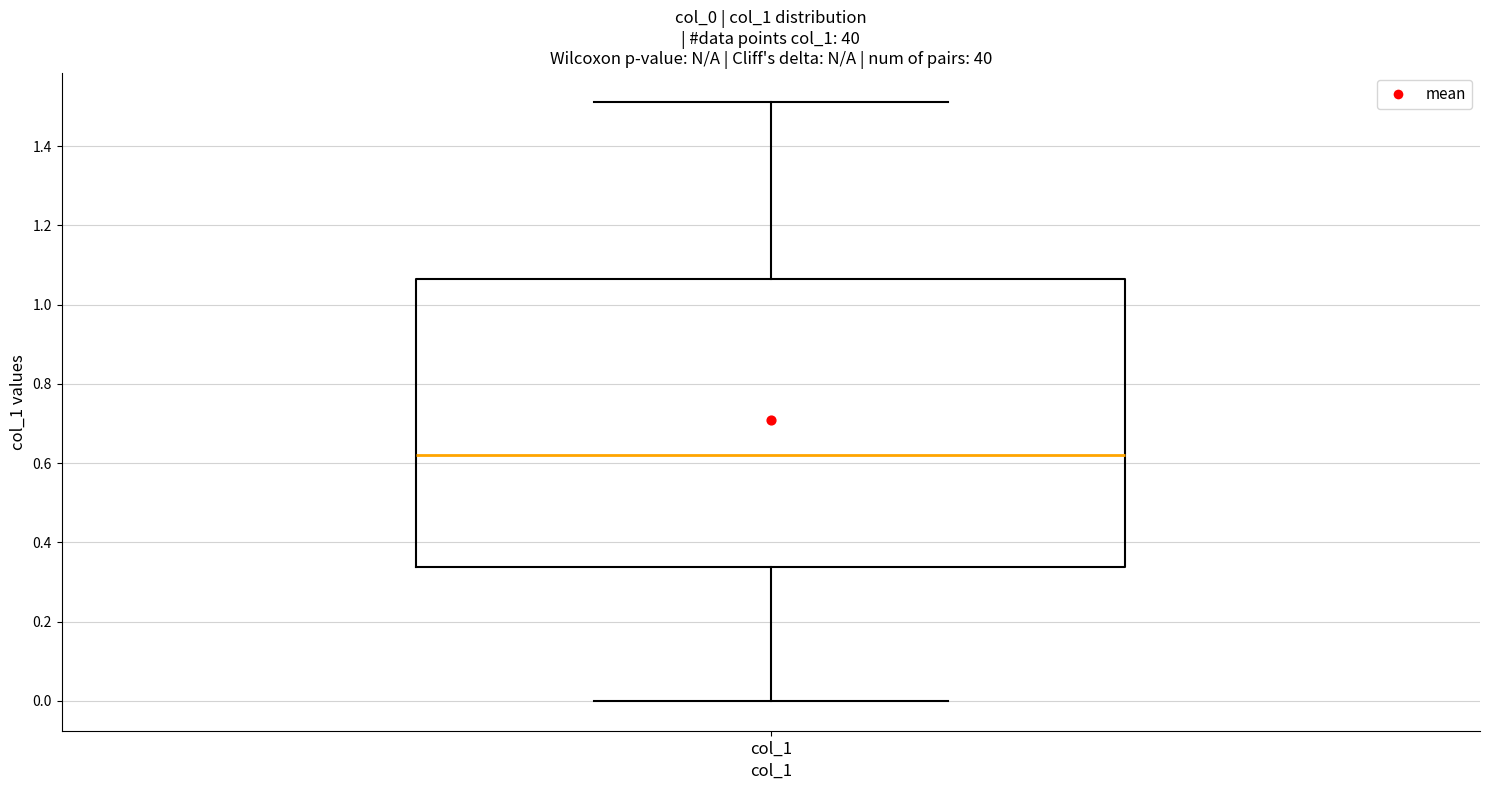

Transcribe this box plot: give where the median line is, the range the box spans, and where the two whiskers end, as read against the y-axis. The values are not printed on the chart, so give them approximately, as read against the axis.

median 0.62, box 0.34 to 1.06, whiskers 0.00 to 1.52